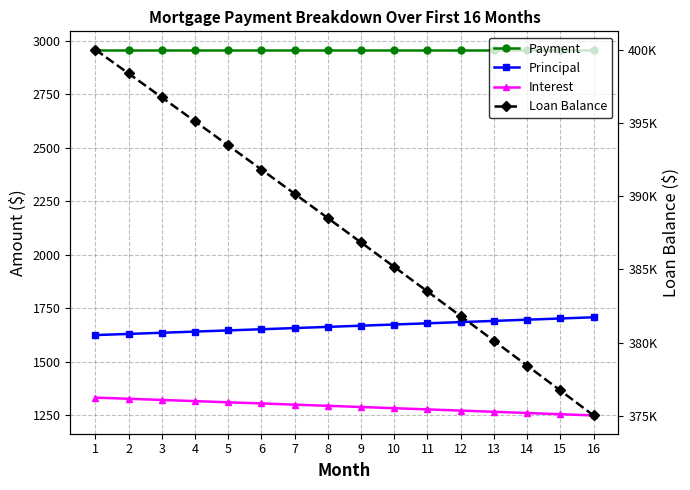

Reading left to right, extract all data points from this chart.

Payment: 1=2958.8	2=2958.8	3=2958.8	4=2958.8	5=2958.8	6=2958.8	7=2958.8	8=2958.8	9=2958.8	10=2958.8	11=2958.8	12=2958.8	13=2958.8	14=2958.8	15=2958.8	16=2958.8
Principal: 1=1625.4	2=1630.8	3=1636.3	4=1641.7	5=1647.2	6=1652.7	7=1658.2	8=1663.7	9=1669.3	10=1674.8	11=1680.4	12=1686.0	13=1691.6	14=1697.3	15=1702.9	16=1708.6
Interest: 1=1333.3	2=1327.9	3=1322.5	4=1317.0	5=1311.5	6=1306.1	7=1300.5	8=1295.0	9=1289.5	10=1283.9	11=1278.3	12=1272.7	13=1267.1	14=1261.5	15=1255.8	16=1250.1
Loan Balance: 1=400000.0	2=398374.6	3=396743.8	4=395107.5	5=393465.8	6=391818.5	7=390165.9	8=388507.7	9=386843.9	10=385174.7	11=383499.8	12=381819.4	13=380133.4	14=378441.7	15=376744.5	16=375041.5